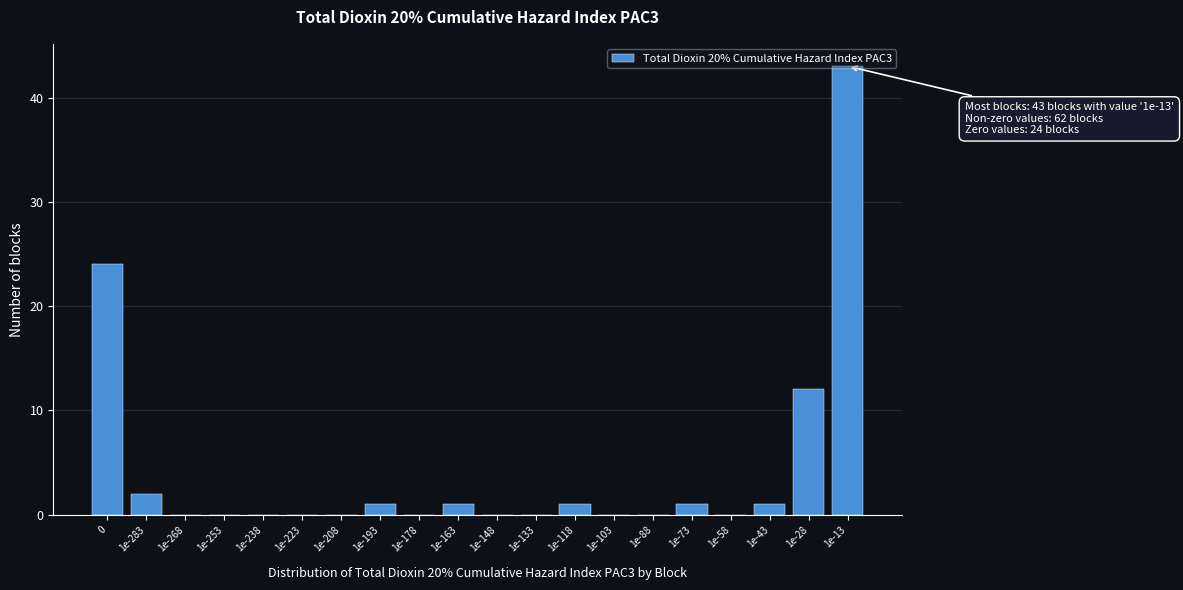

The value at 1e-253 is 22. True or false?

False